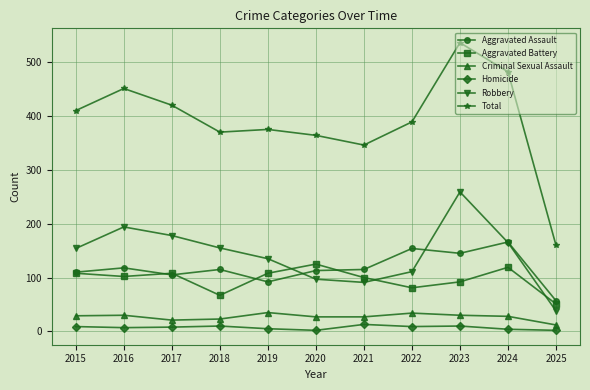

Where does the Criminal Sexual Assault series first go above 28?

2015